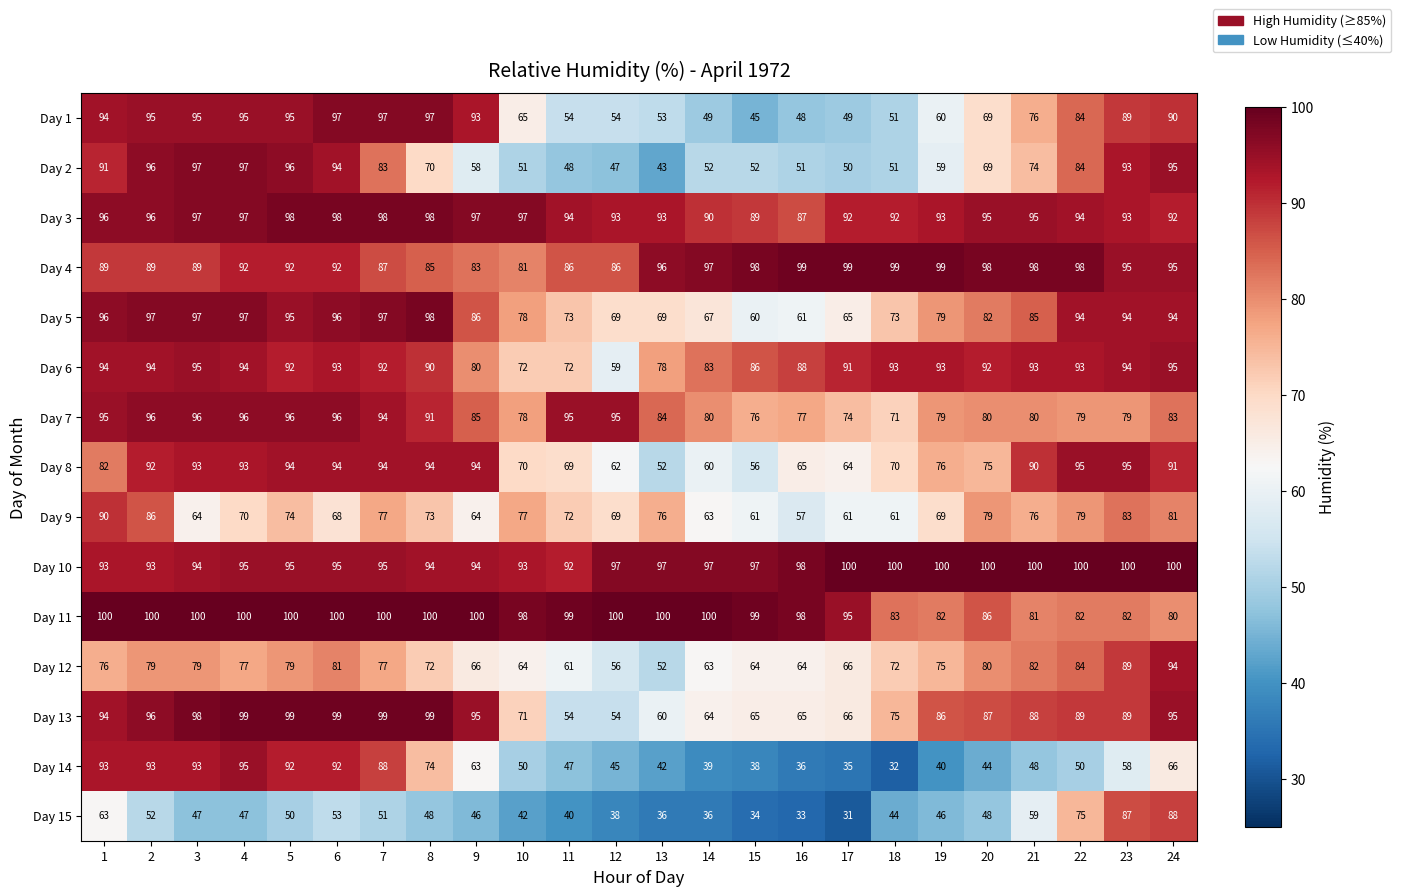

Which series changed the most between 21 and 24?

Day 15